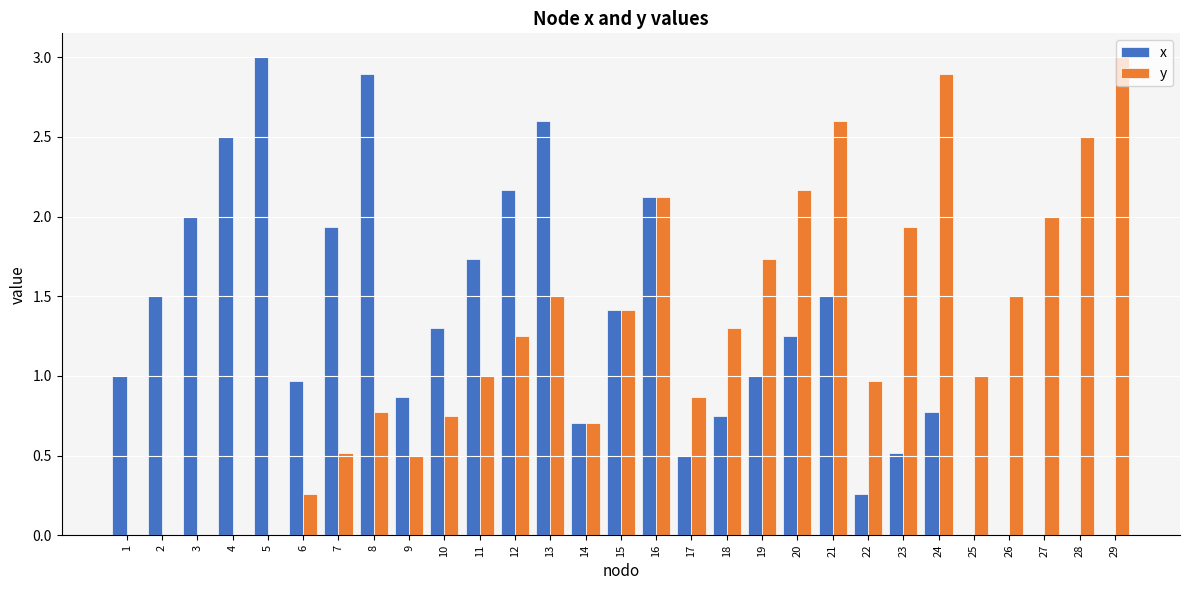

Which series changed the most between 21 and 25?

y